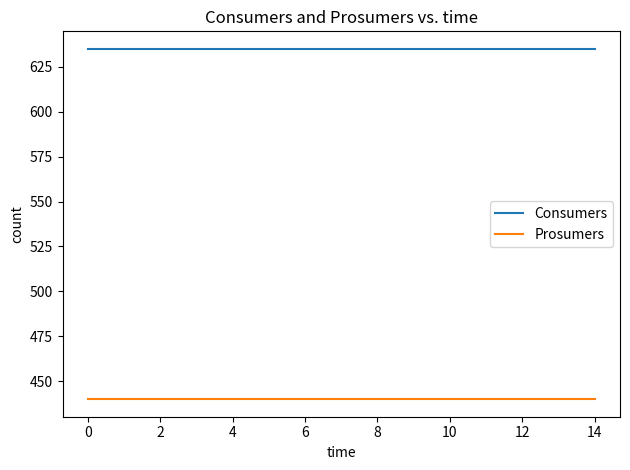

What is the minimum value for Consumers?

635